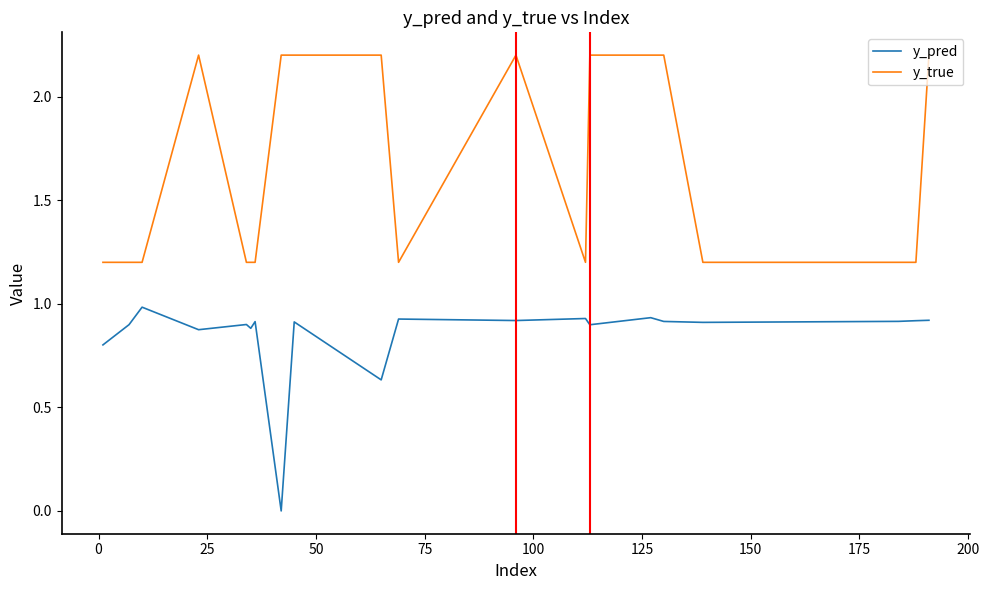

Count the number of categories in the chart.

20